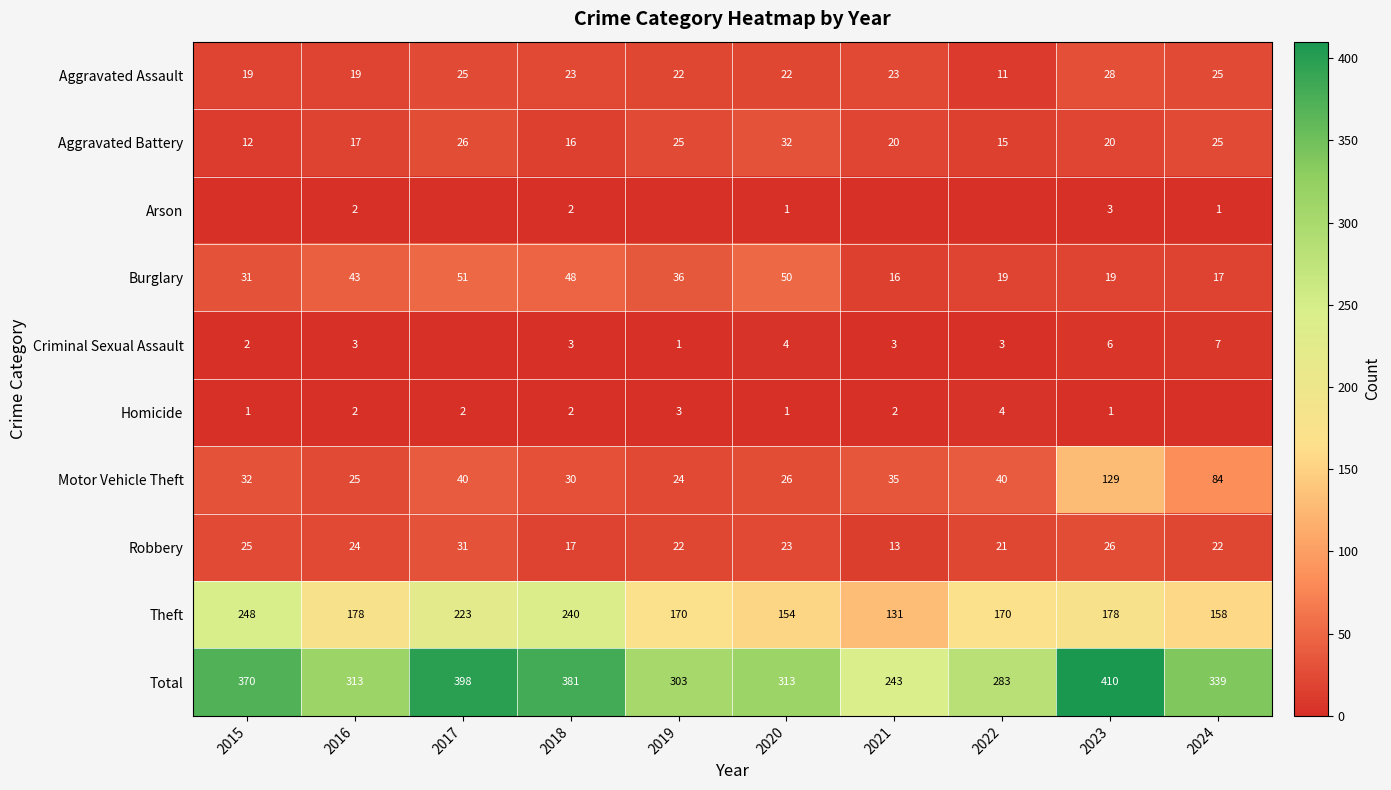

The value of Homicide at 2017 is 2. True or false?

True